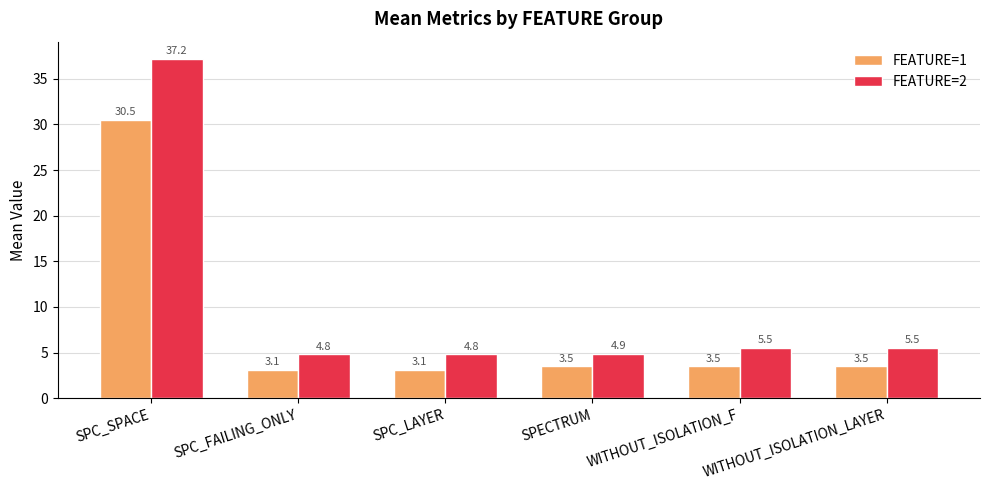

What is the sum of all FEATURE=2 values?

62.7